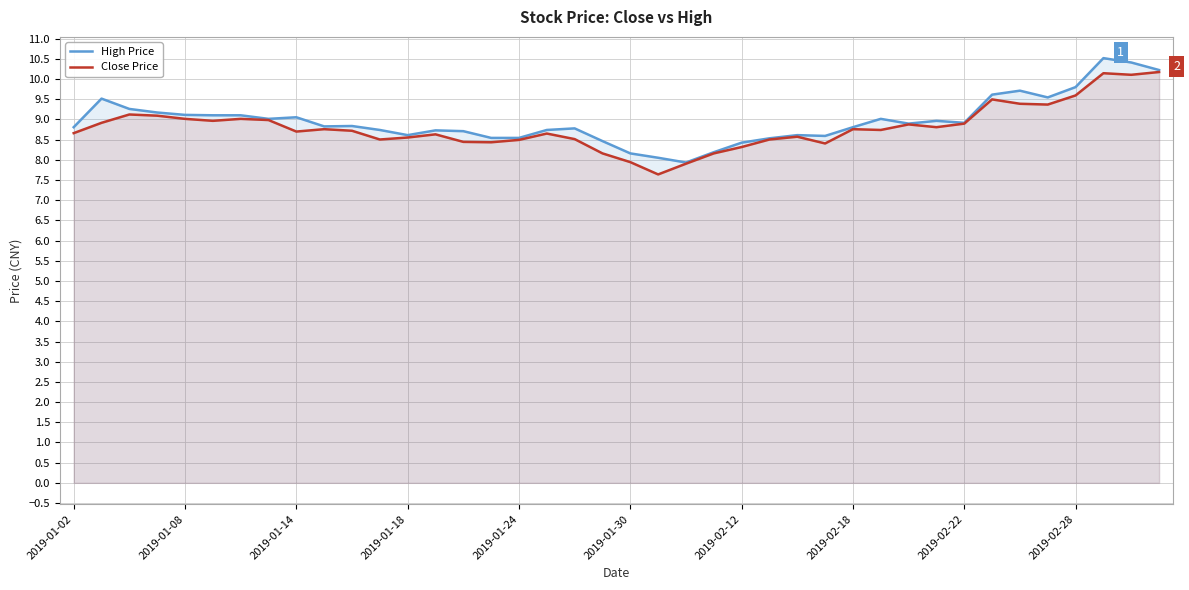

How many data points in High Price are less than 8?

1